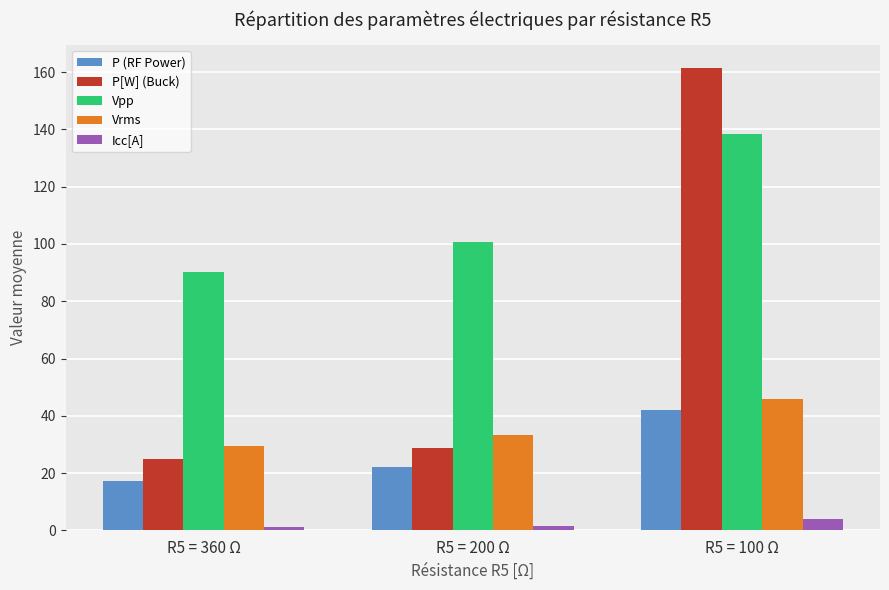

Which series changed the most between R5 = 360 Ω and R5 = 100 Ω?

P[W] (Buck)